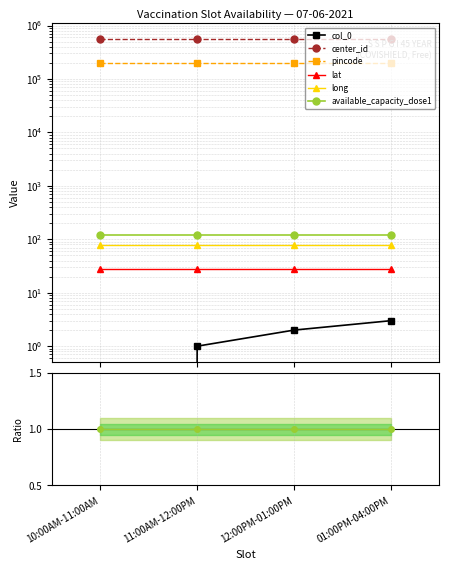

The center_id series shows 562511 at 10:00AM-11:00AM. True or false?

True